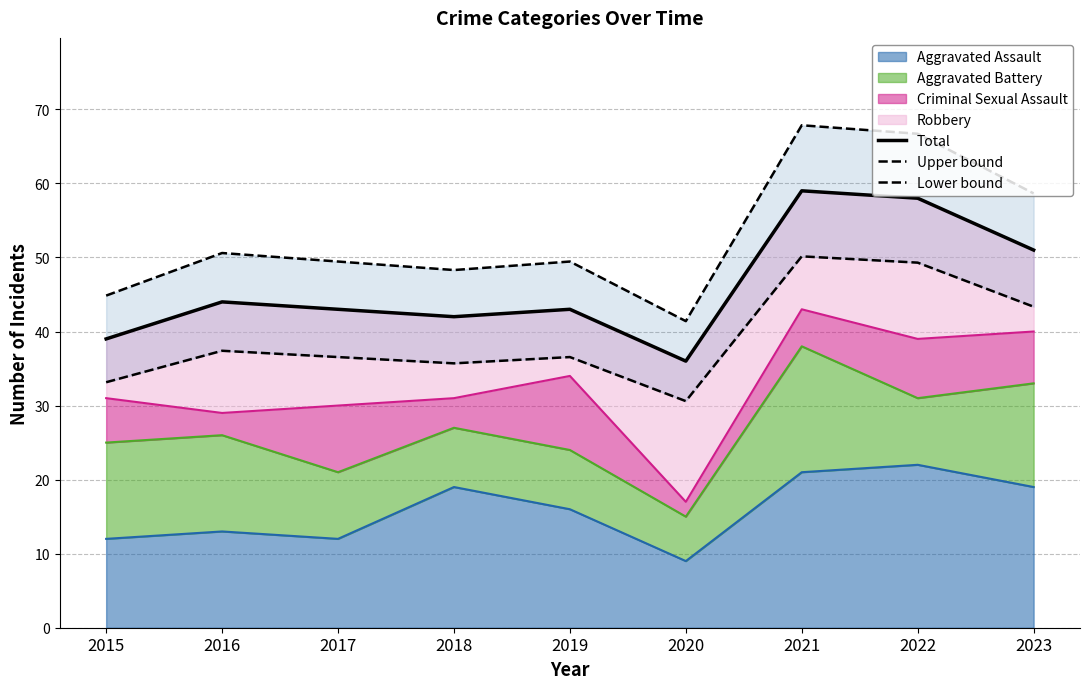

Which category has the highest value across all series?

2021